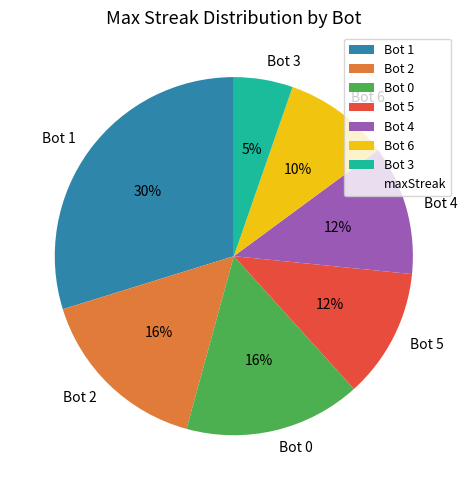

To the nearest percent, what is the average slice percentage?

14%